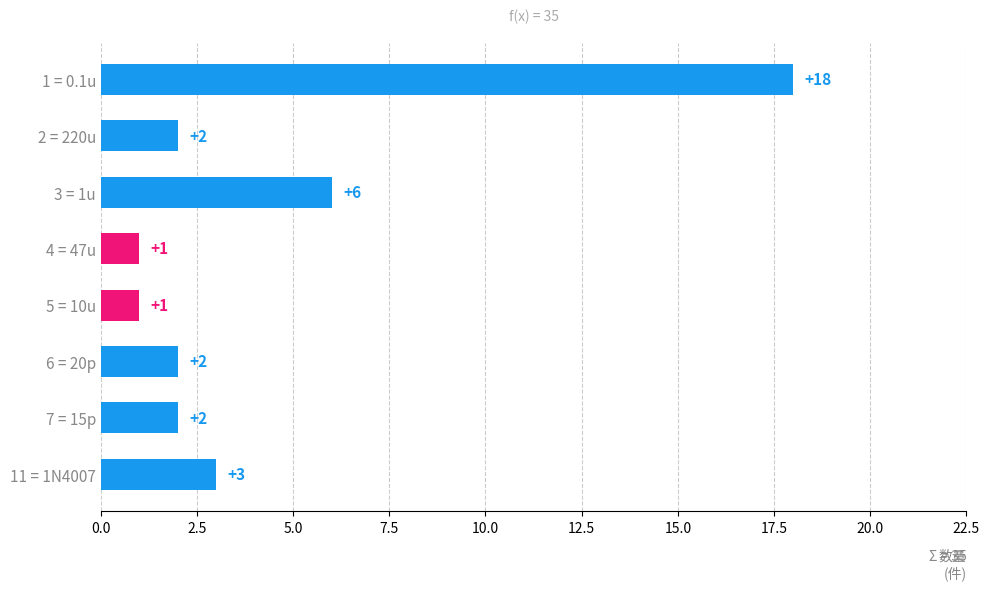

What is the ratio of the value at 3 = 1u to the value at 2 = 220u?

3.0